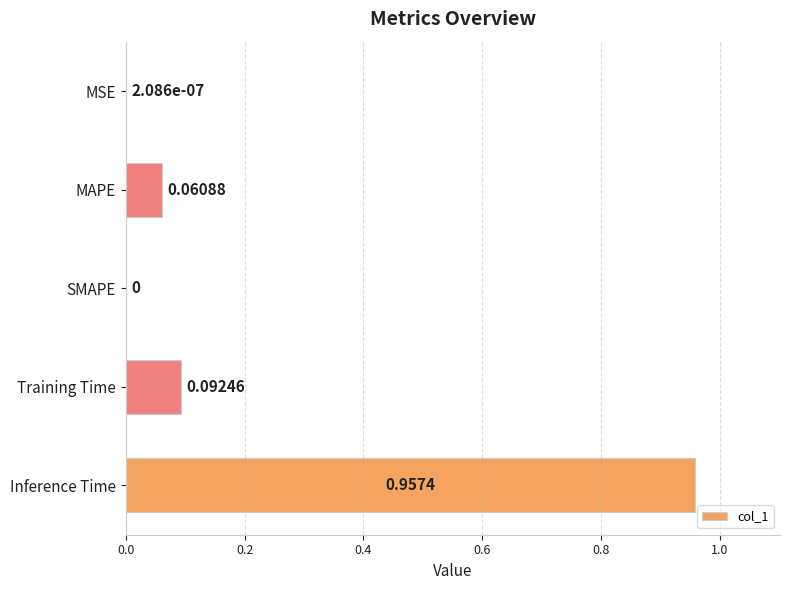

What is the sum of all values?

1.1